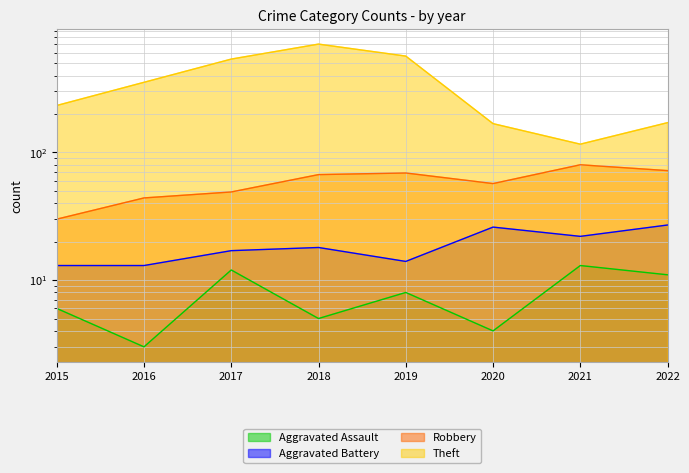

True or false: Aggravated Assault and Robbery intersect in this chart.

False